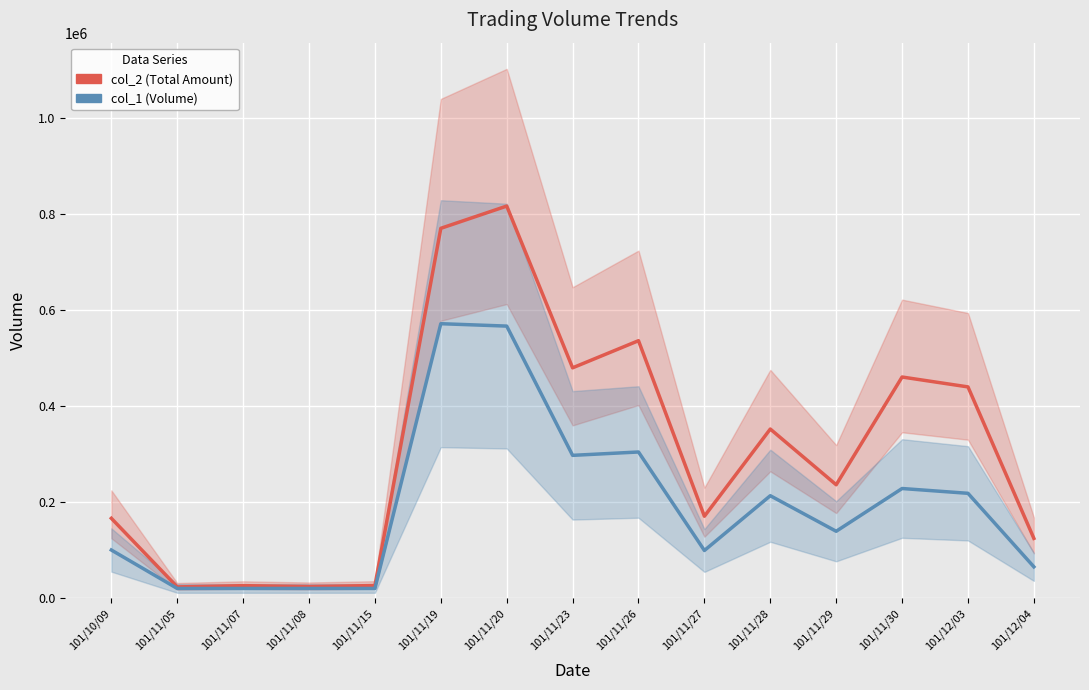

Where is col_1 nearest to the value 295500?

101/11/23